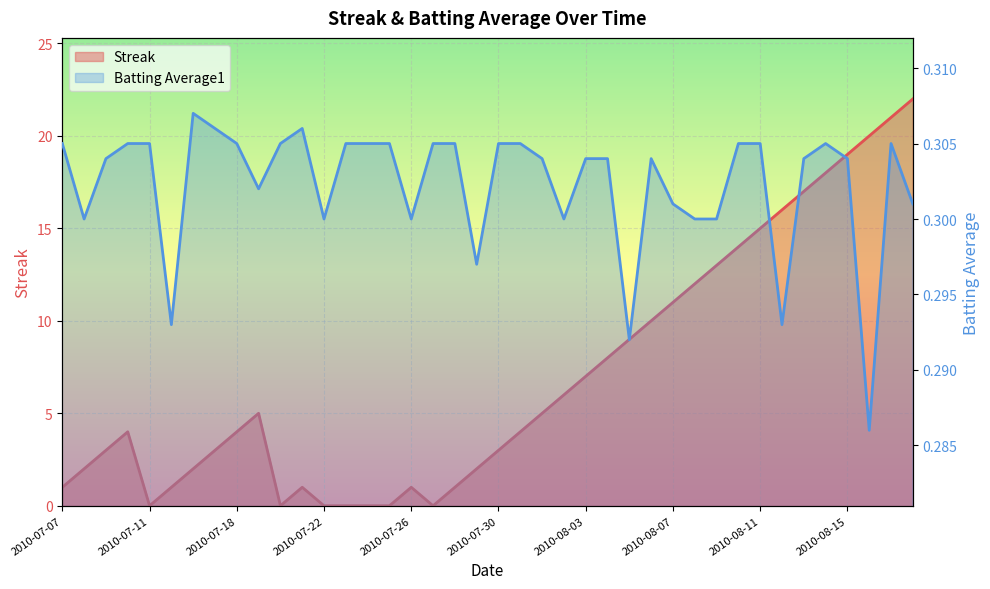

What is the average value of the Batting Average1 series?

0.3